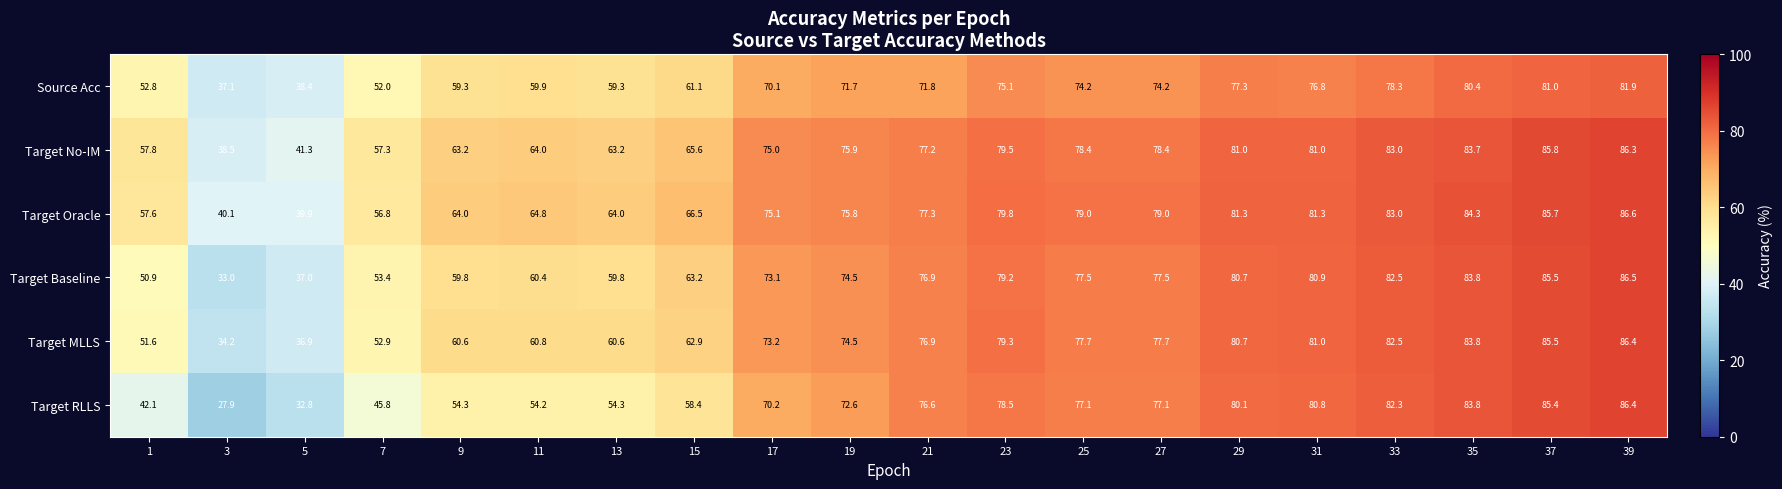

What is the approximate value of Target RLLS at 9?

54.3